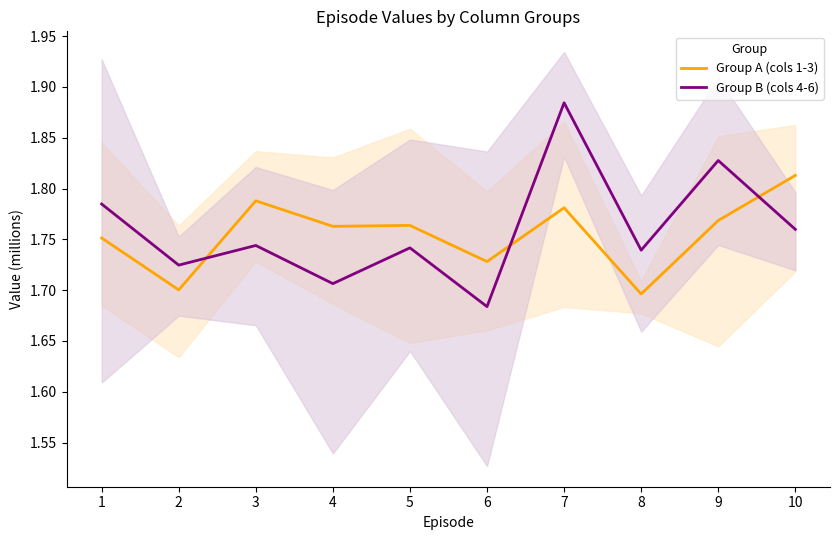

What is the difference between the Group B (cols 4-6) values at 6 and 5?

0.1